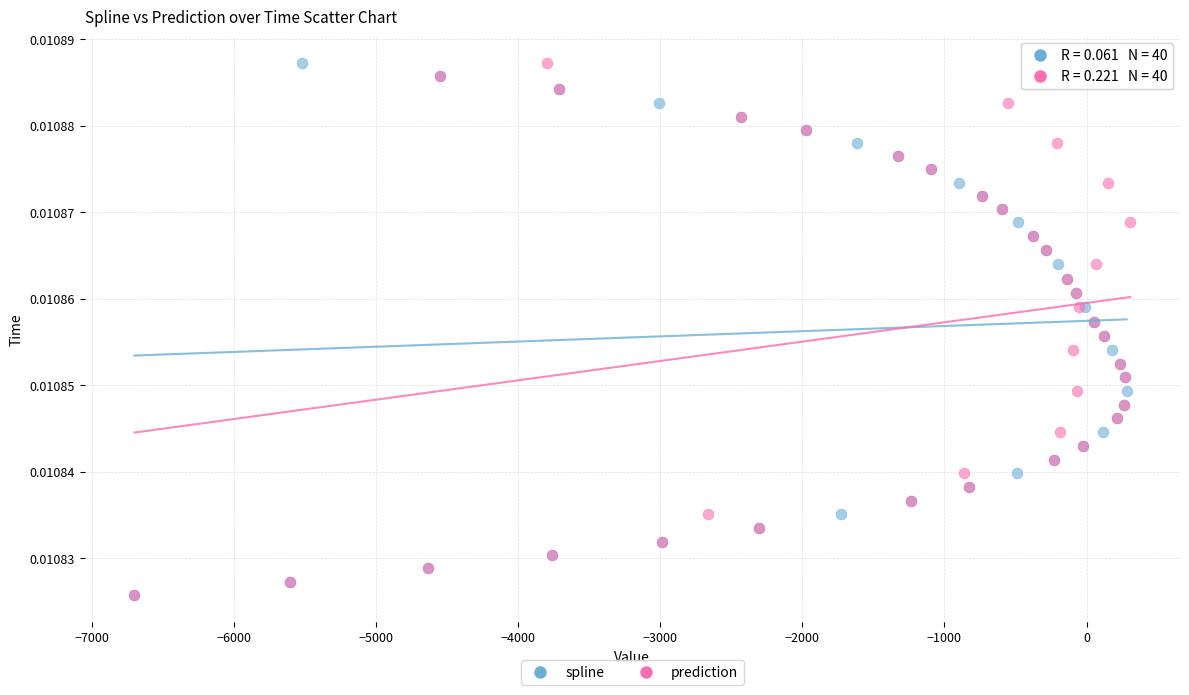

What are all the series names shown in the legend?

spline, prediction